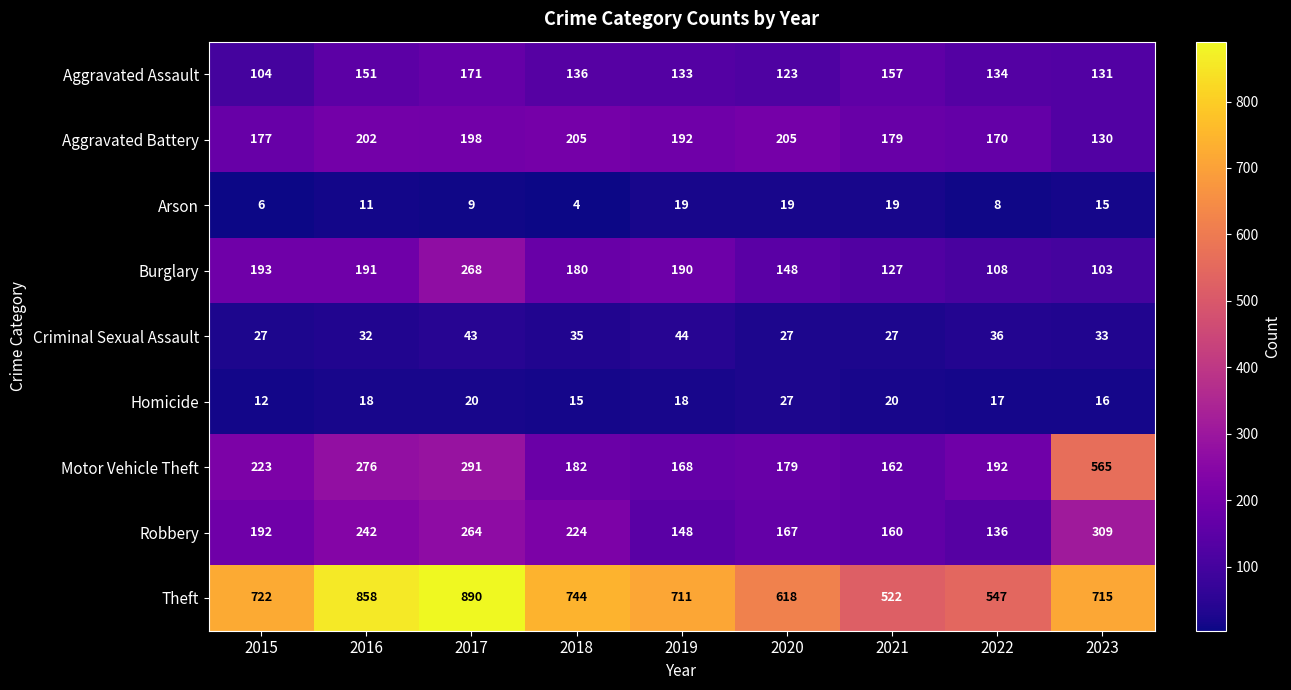

Which category has the lowest value in the Robbery series?

2022